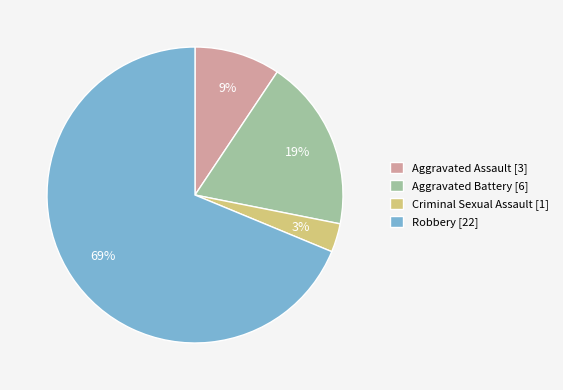

To the nearest percent, what percentage of the pie is Aggravated Assault [3]?

9%